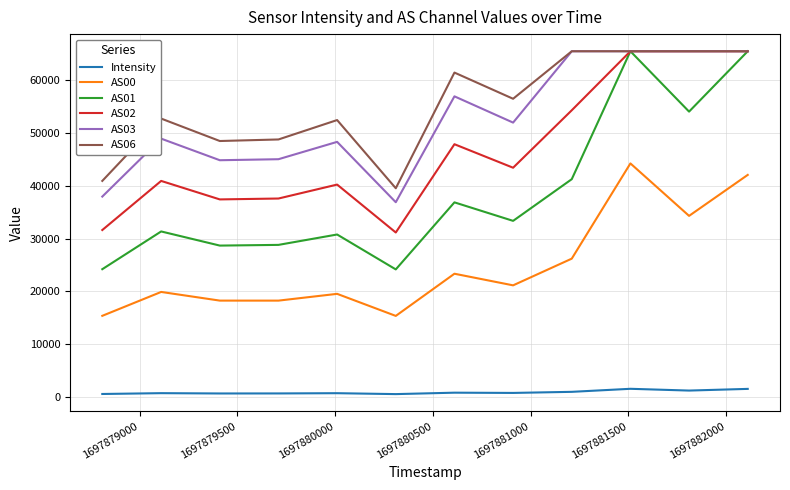

Which series has the largest range (max minus min)?

AS01